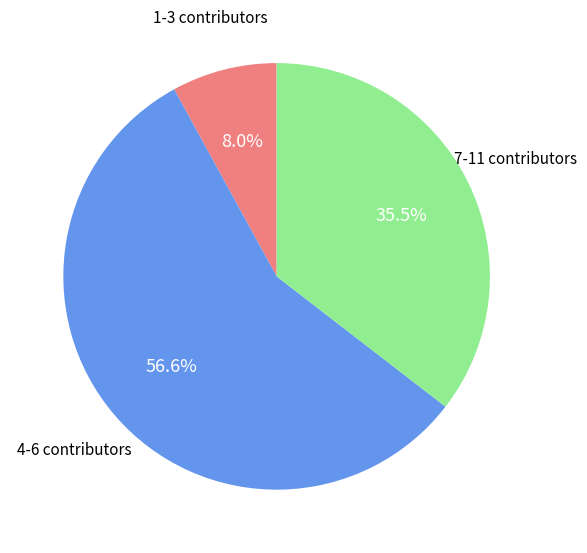

Which has a higher value, 4-6 contributors or 1-3 contributors?

4-6 contributors